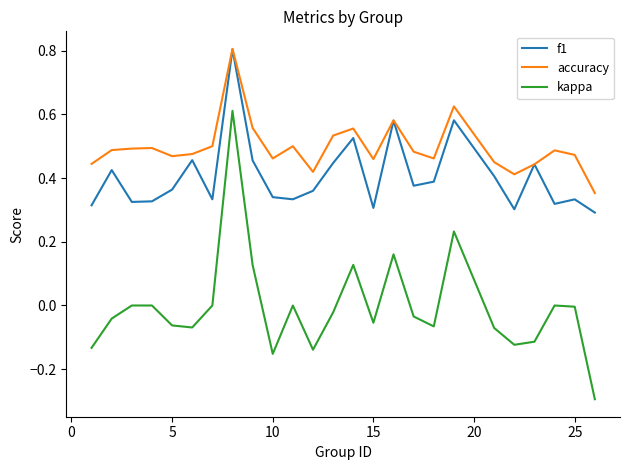

In f1, how many points are higher than both neighbors (excluding endpoints)?

8